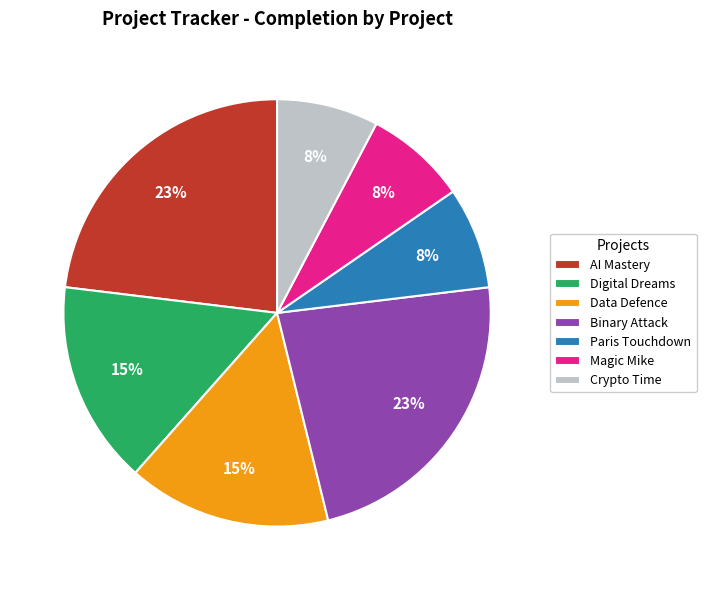

Does Binary Attack account for over 50% of the chart?

No